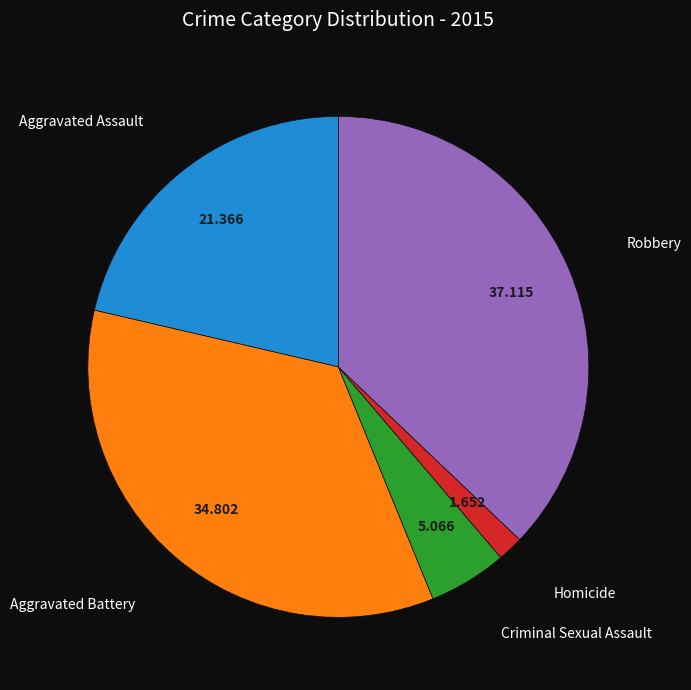

Count the number of slices in the pie.

5